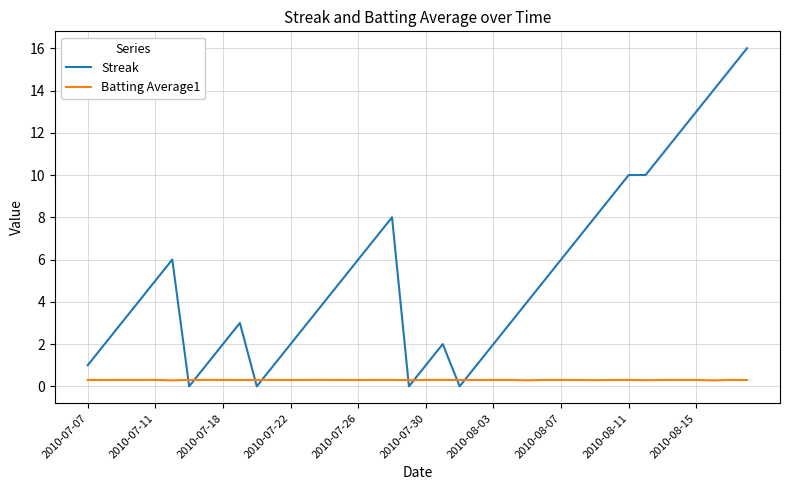

True or false: Batting Average1 has more than 0 interior local peaks.

True